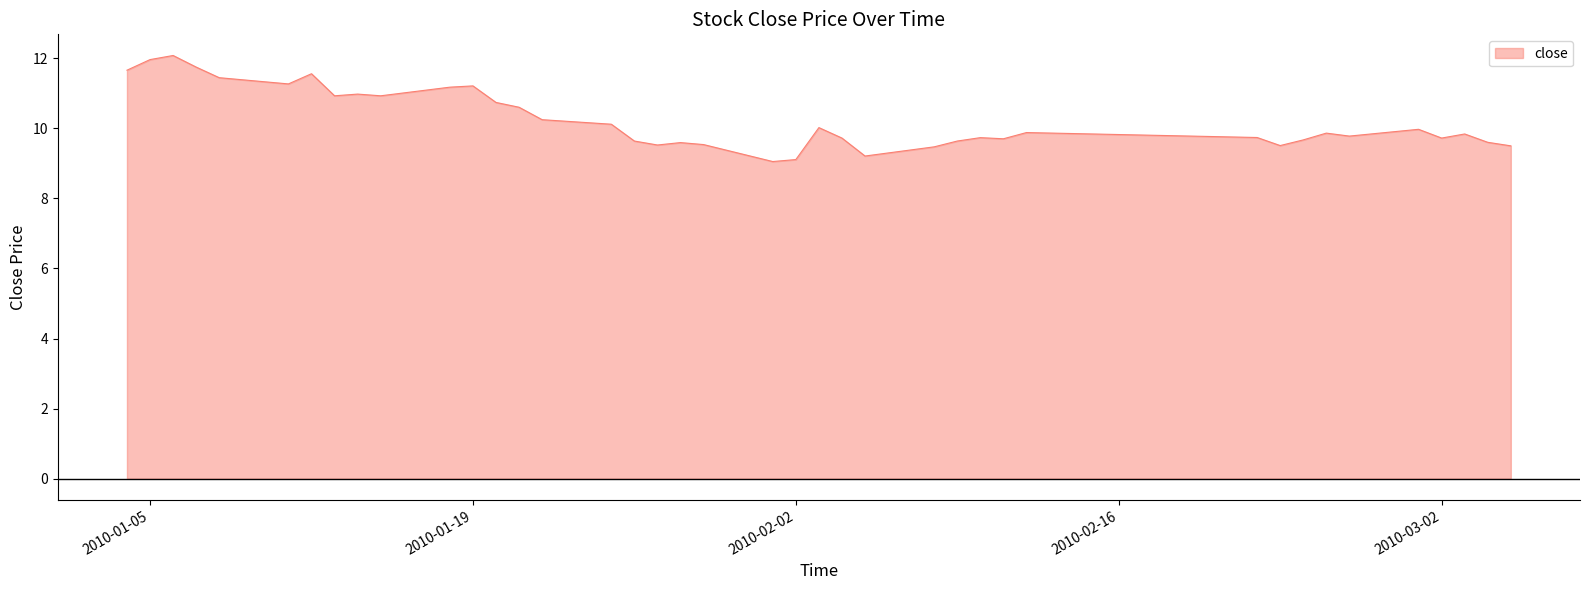

What is the difference between the maximum and minimum values?

3.0